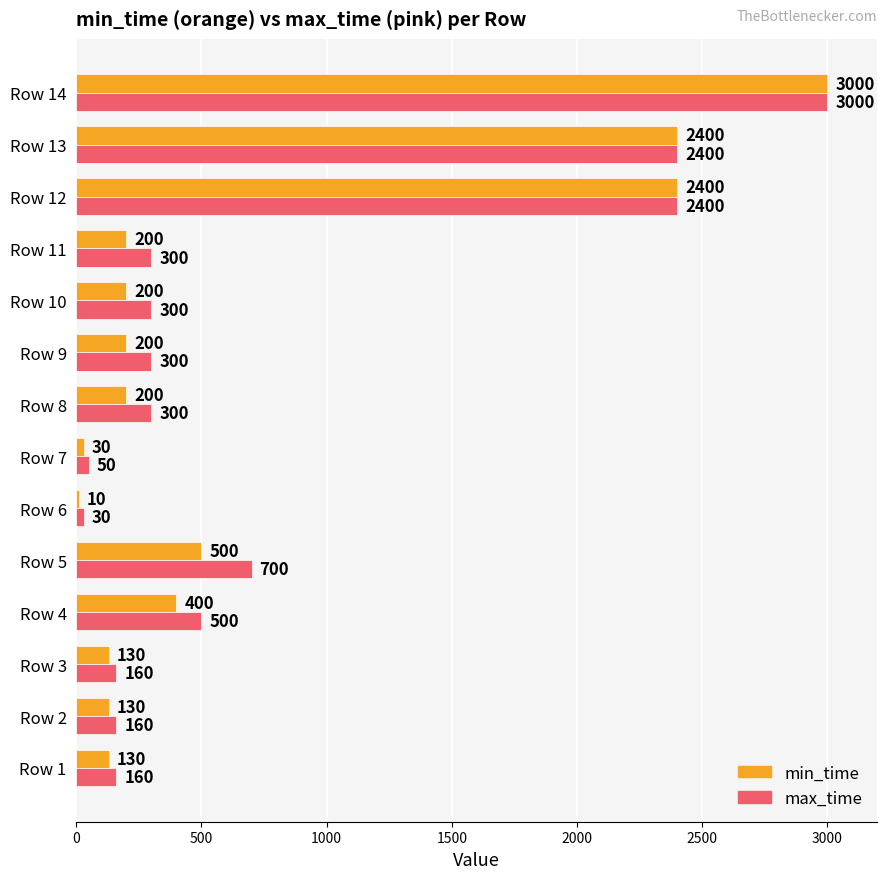

The value of max_time at Row 10 is 483. True or false?

False